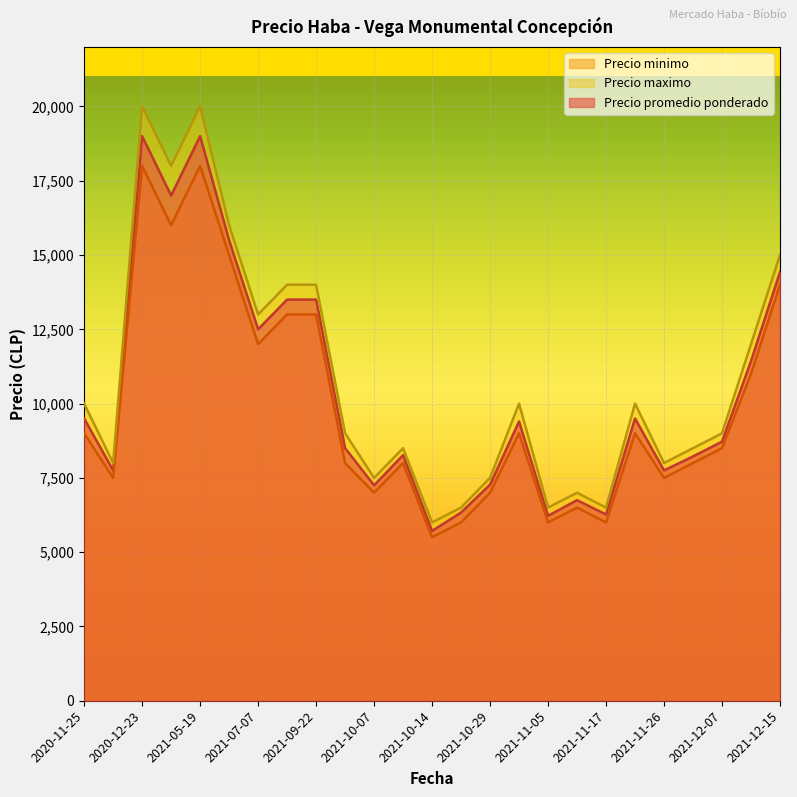

What is the maximum value shown in the chart?

20000